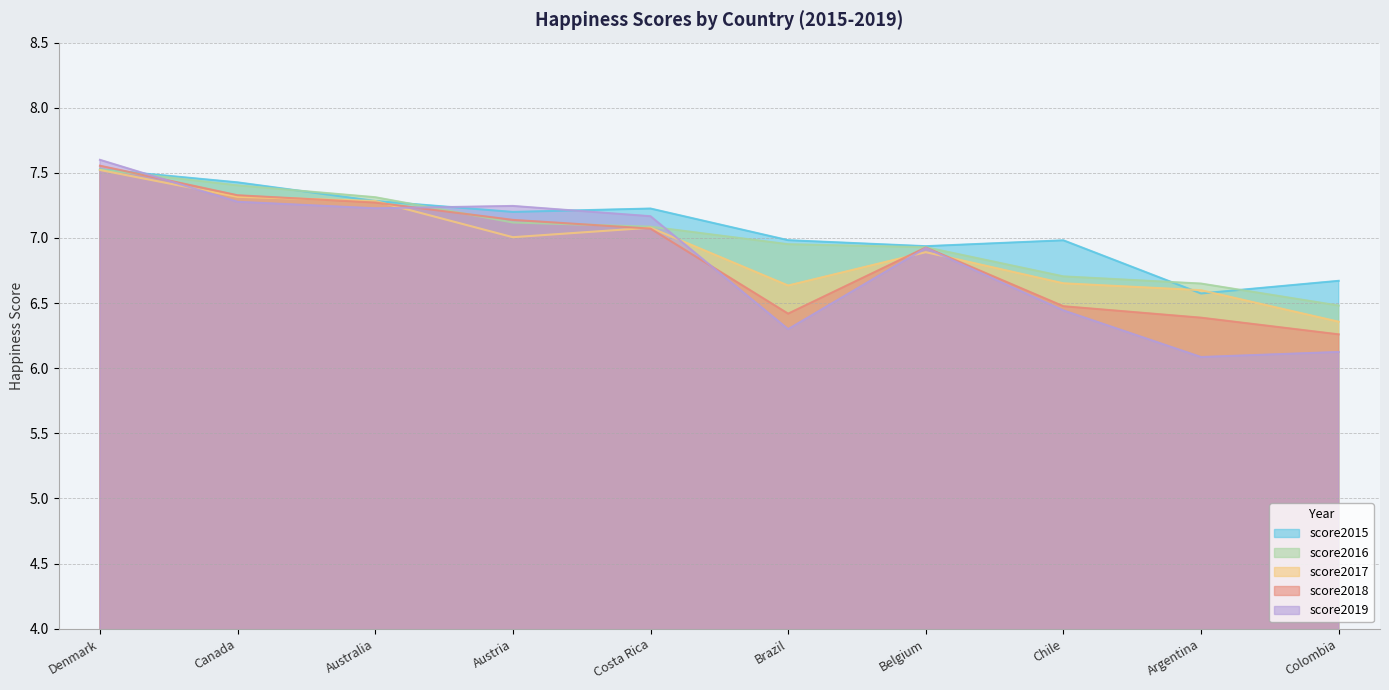

Reading right to left, extract all data points from this chart.

score2015: 6.7	6.6	7.0	6.9	7.0	7.2	7.2	7.3	7.4	7.5
score2016: 6.5	6.7	6.7	6.9	7.0	7.1	7.1	7.3	7.4	7.5
score2017: 6.4	6.6	6.7	6.9	6.6	7.1	7.0	7.3	7.3	7.5
score2018: 6.3	6.4	6.5	6.9	6.4	7.1	7.1	7.3	7.3	7.6
score2019: 6.1	6.1	6.4	6.9	6.3	7.2	7.2	7.2	7.3	7.6